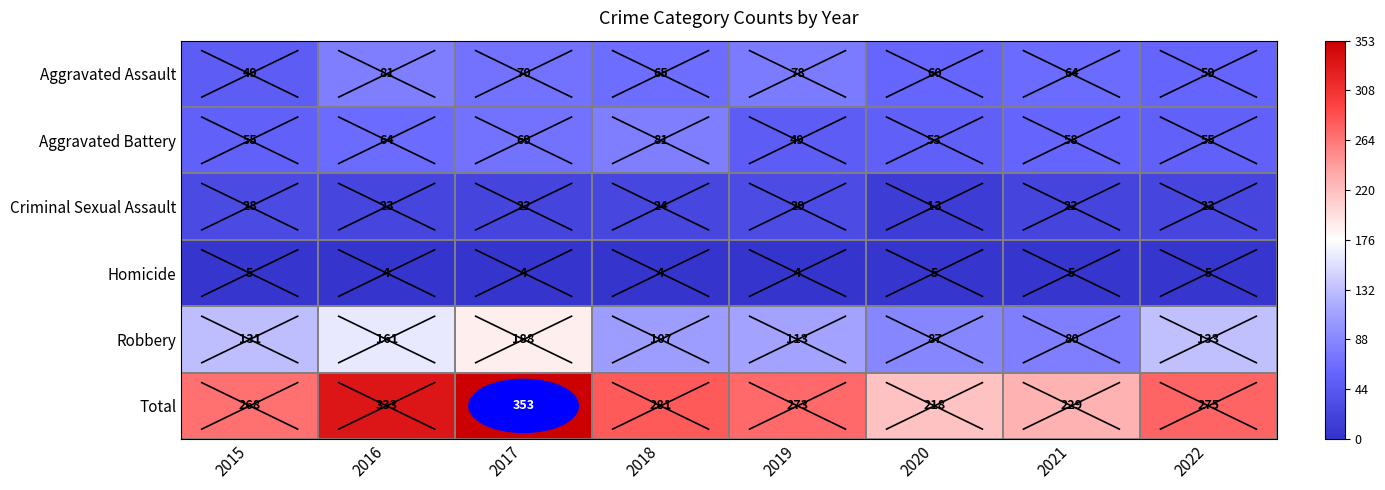

What is the minimum value shown in the chart?

4